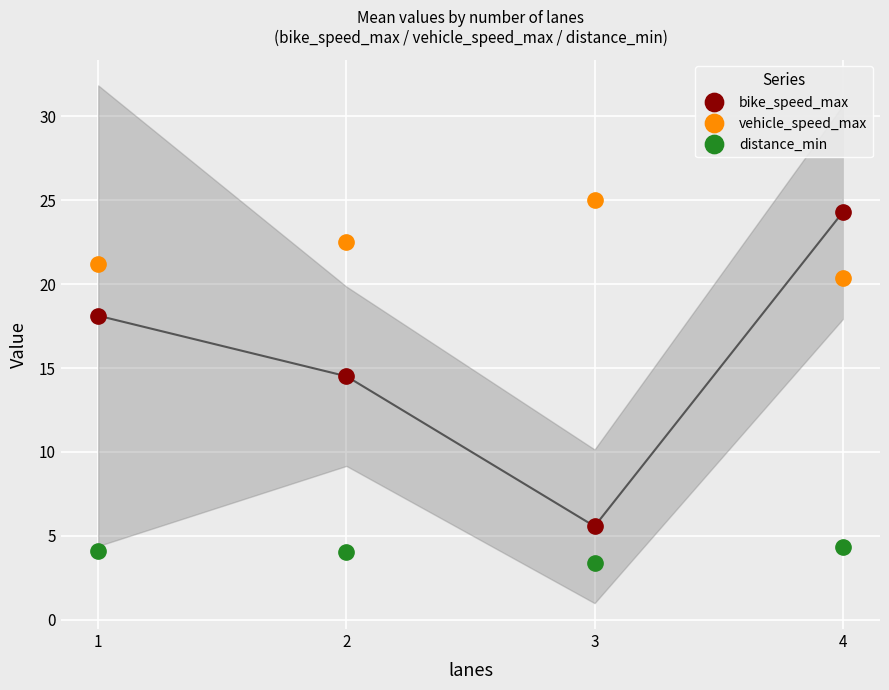

What is the minimum value shown in the chart?

3.4